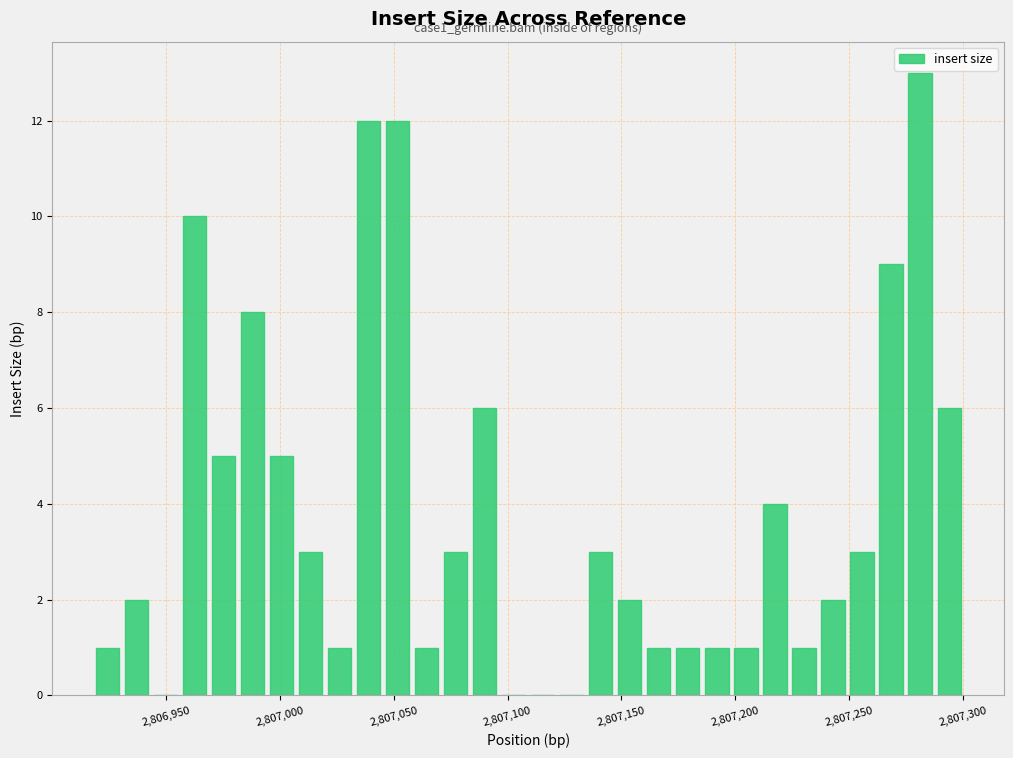

Read against the x-axis, roughly where is the centre of the tallest bar?

2807280